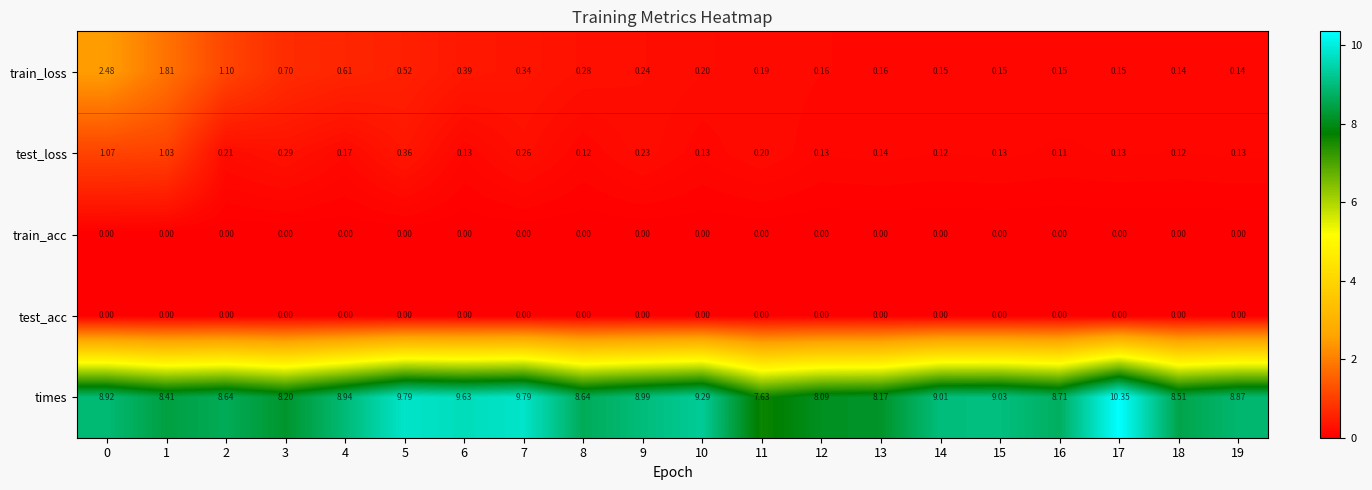

Between 11 and 17, which series saw the biggest shift?

times